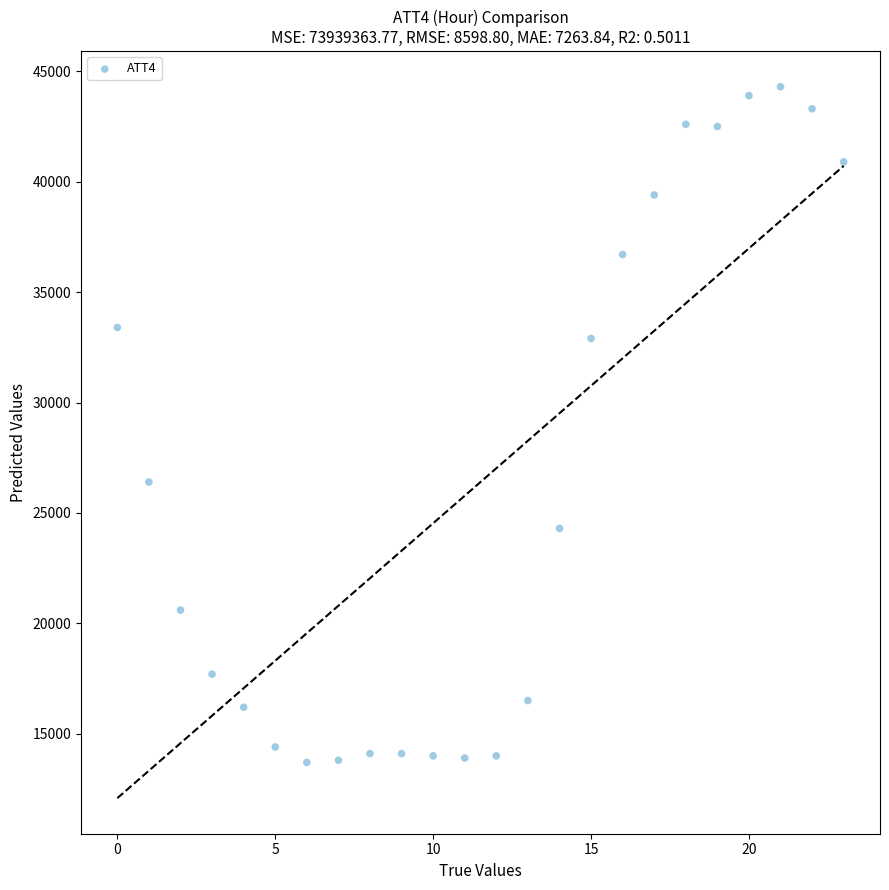

What Y value in the scatter plot is closest to 29000?

26400